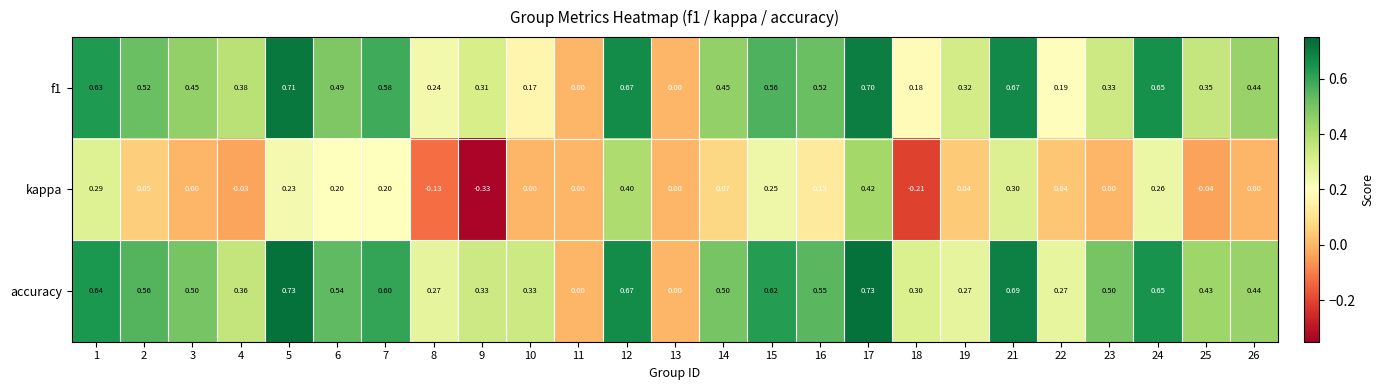

Which series has the widest spread of values?

kappa